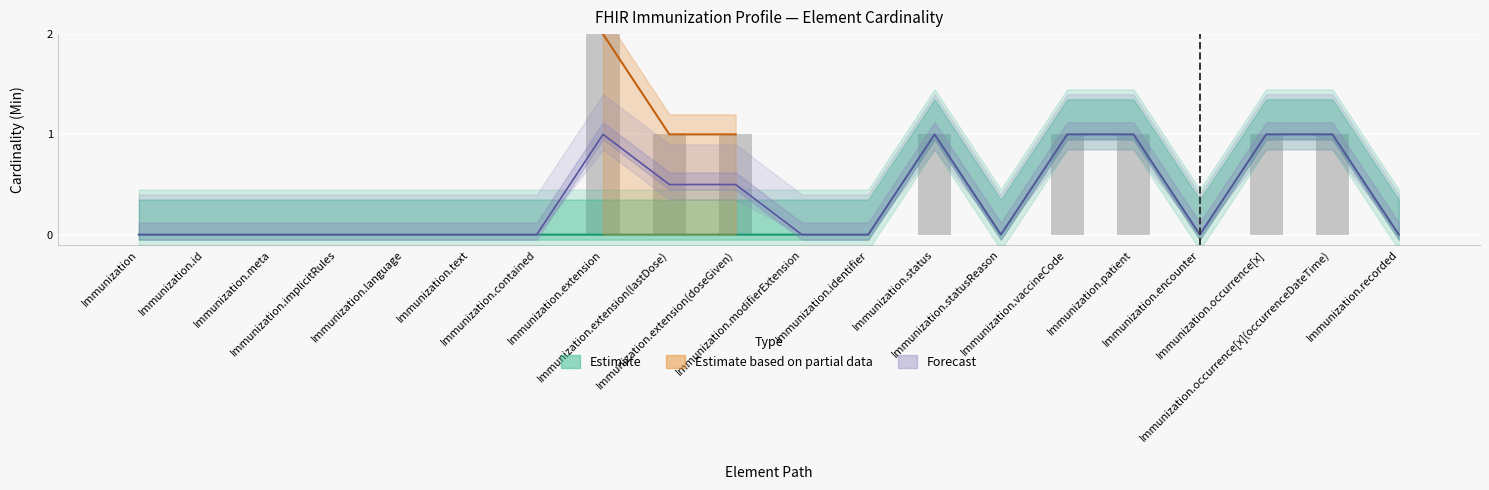

Reading right to left, transcribe all the data shown in this chart.

Min: 0	1	1	0	1	1	0	1	0	0	1	1	2	0	0	0	0	0	0	0
Base Min: 0	1	1	0	1	1	0	1	0	0	0	0	0	0	0	0	0	0	0	0